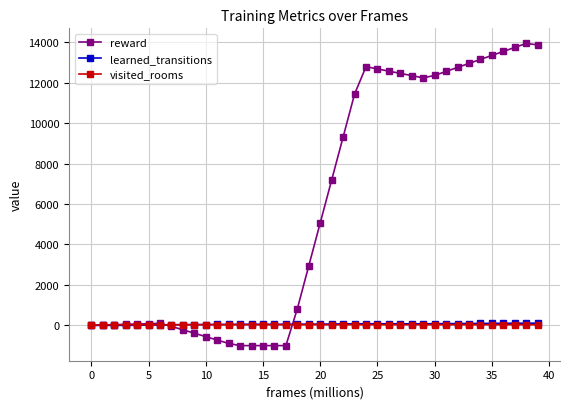

What is the value of the reward point at the 32nd from the left?

12553.1